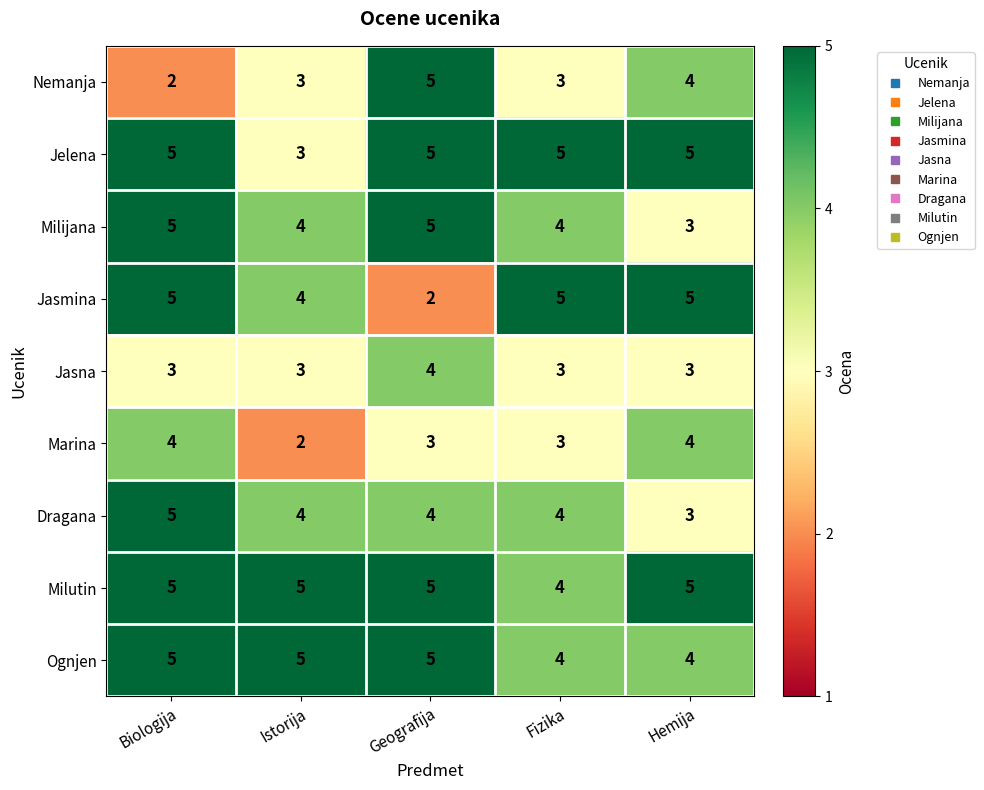

What is the spread (max minus min) of values at Istorija?

3